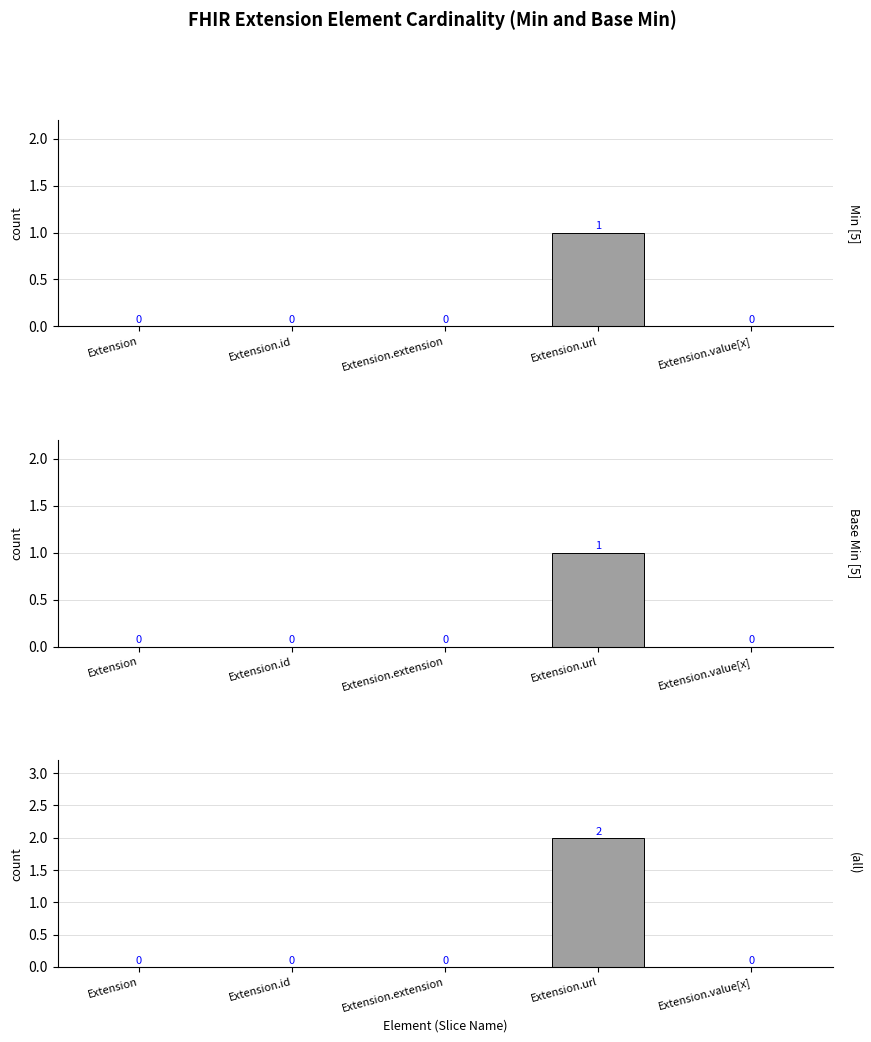

Does the chart contain any negative values?

No